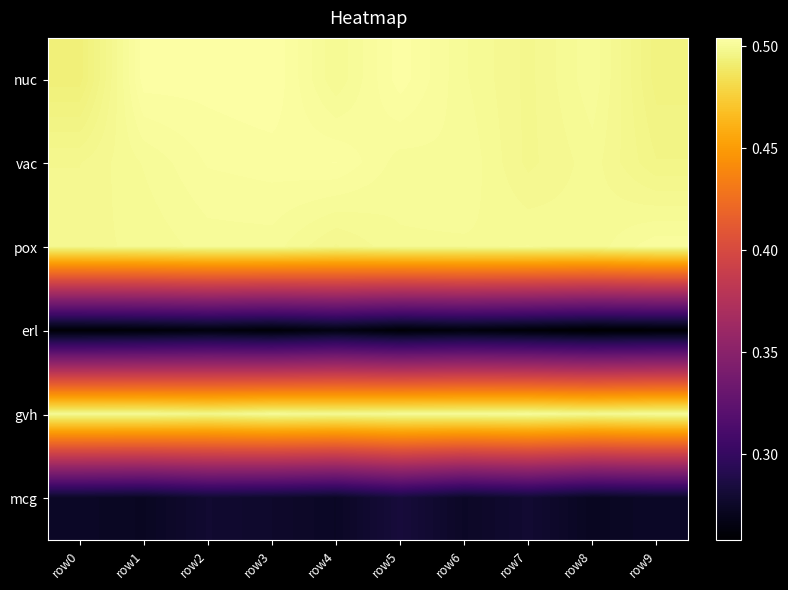

At row8, list the series in order from largest to smallest.

nuc, vac, pox, gvh, mcg, erl